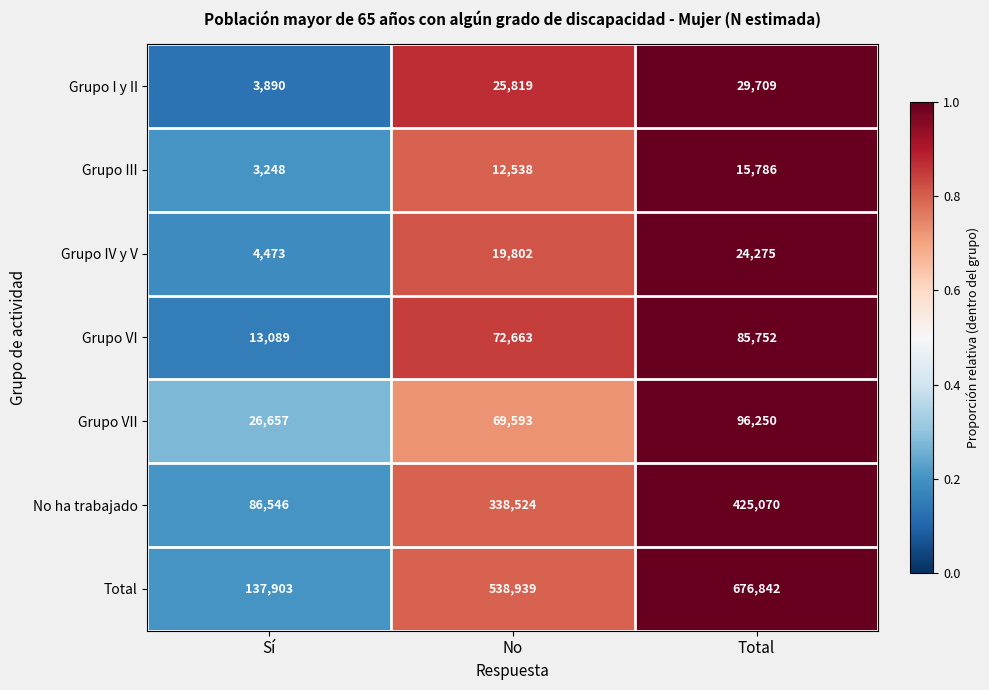

What is the spread (max minus min) of values at No?

526401